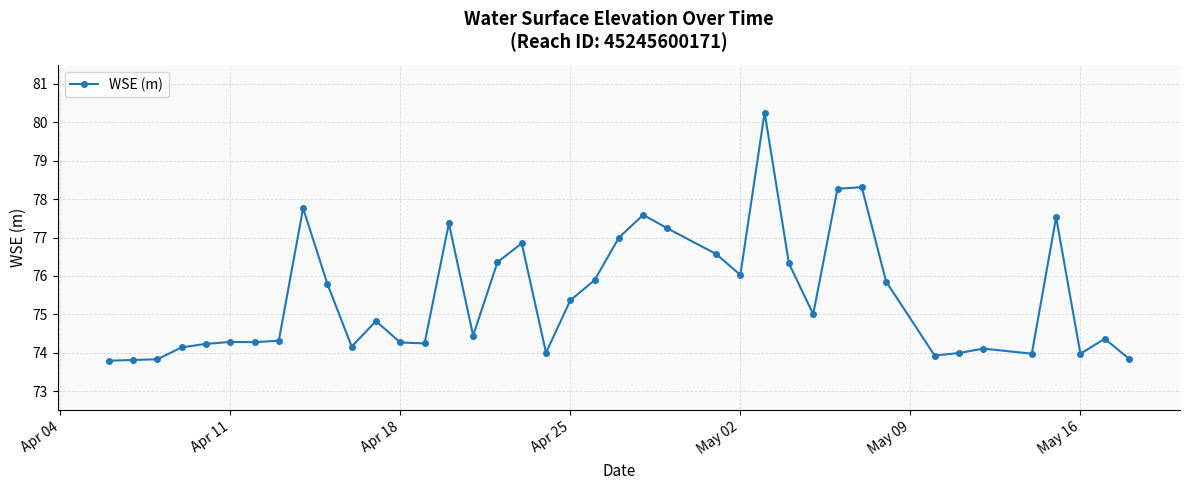

What is the minimum value shown in the chart?

73.8